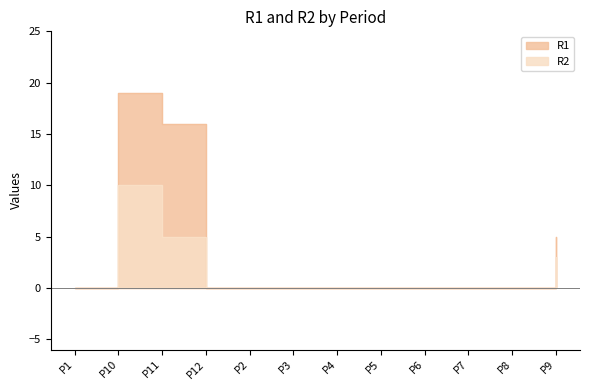

At P6, list the series in order from largest to smallest.

R1, R2